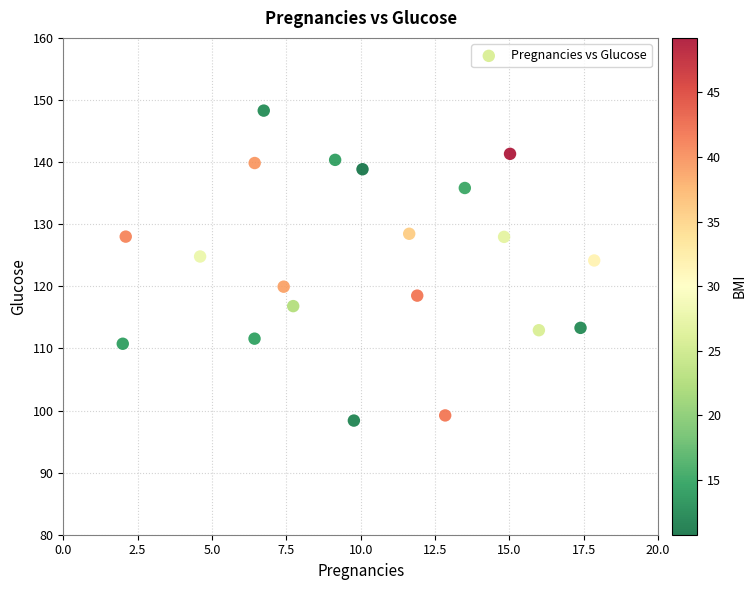

What is the range of X values (max minus min)?

15.9